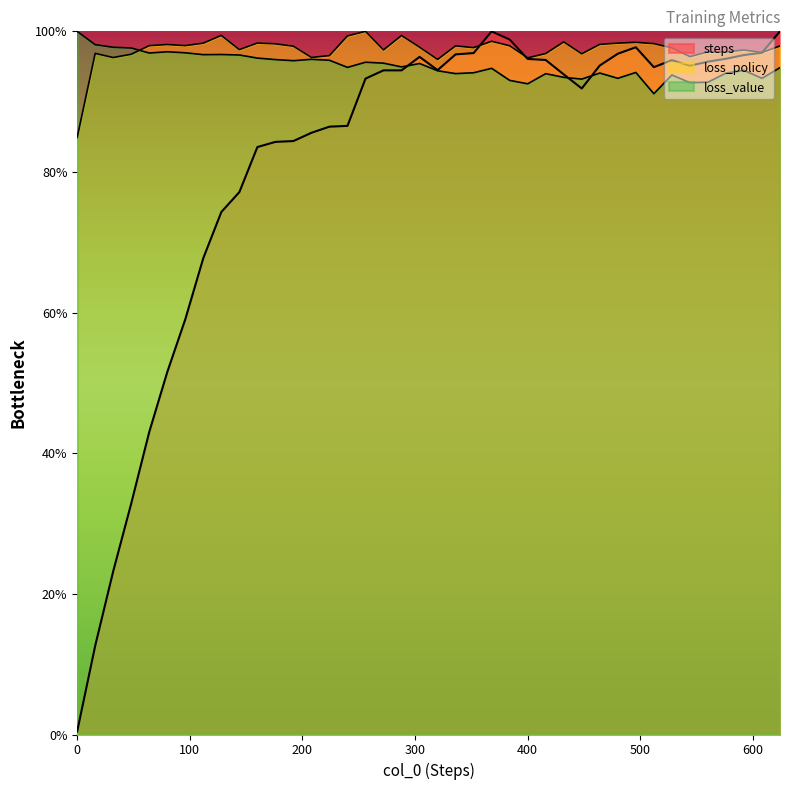

What is the value of the loss_value point at the 19th from the left?

0.9